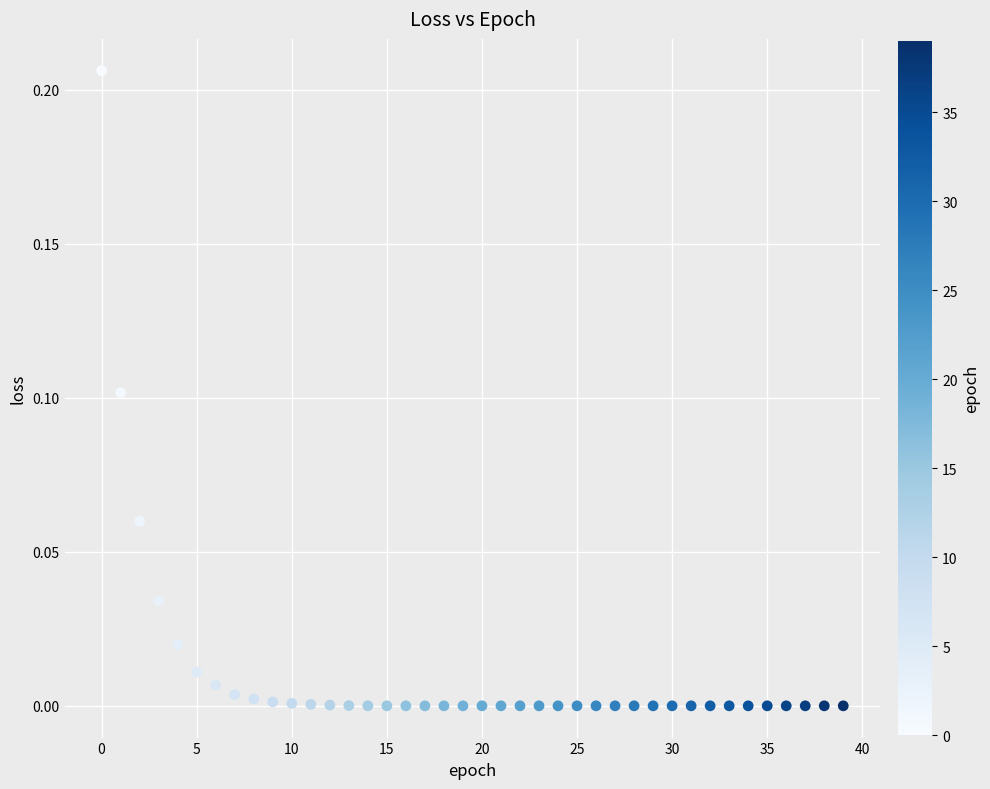

How many data points are displayed?

40